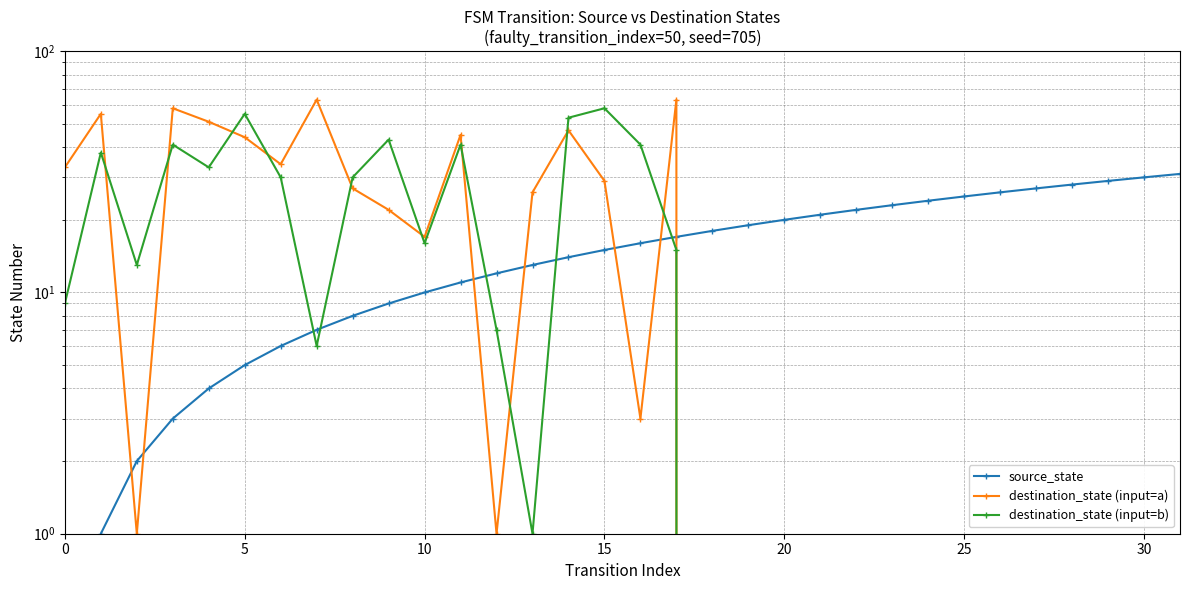

What is the difference between the maximum and second lowest values in the destination_state (input=a) series?

63